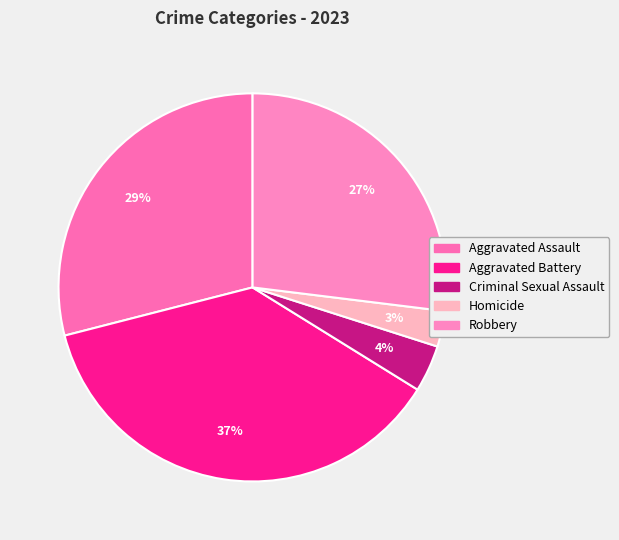

Is it true that Robbery is 20% of the pie?

False